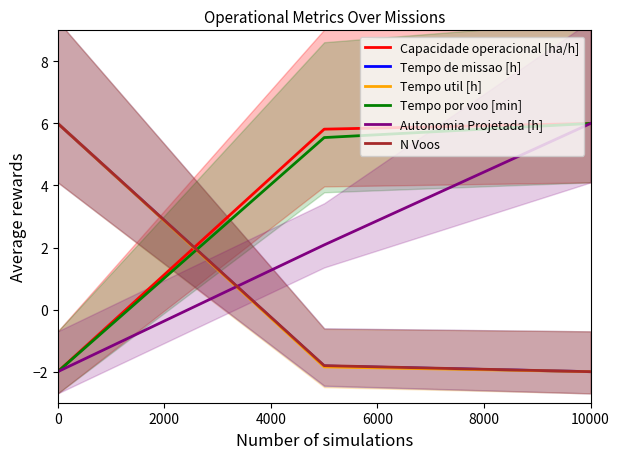

What is the value of the Capacidade operacional [ha/h] point at the 3rd from the left?

6.0